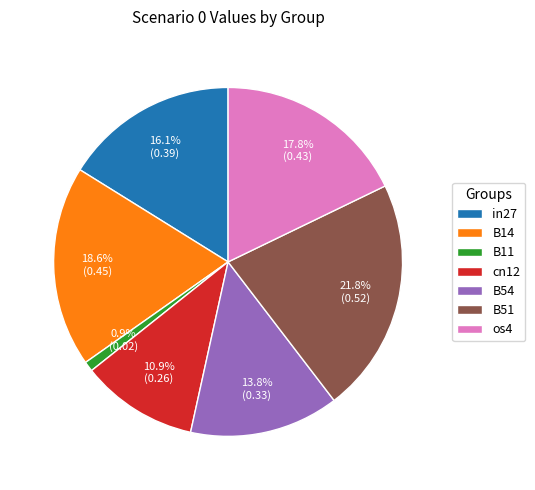

How many segments does this pie chart have?

7